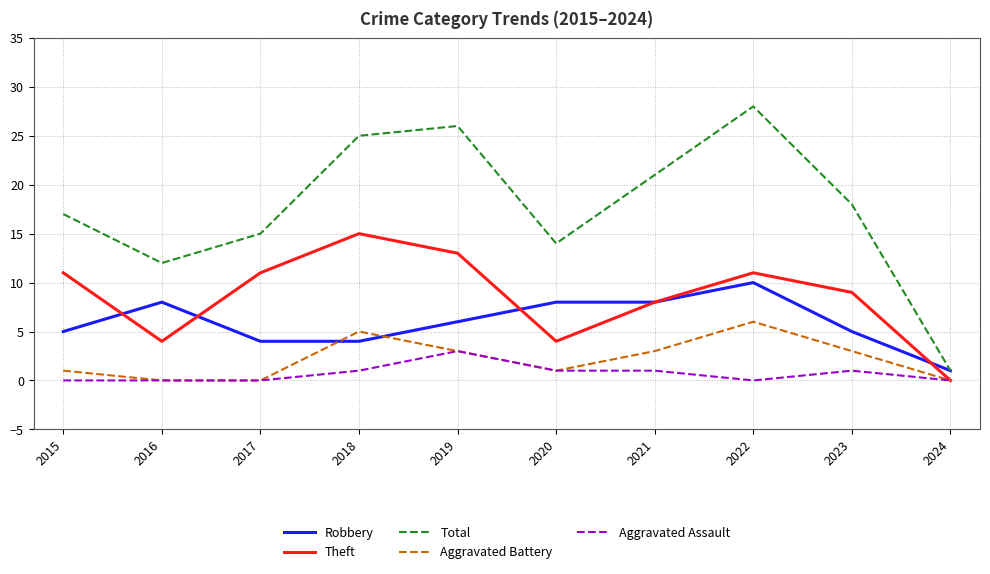

At which category is the sum across all series the highest?

2022